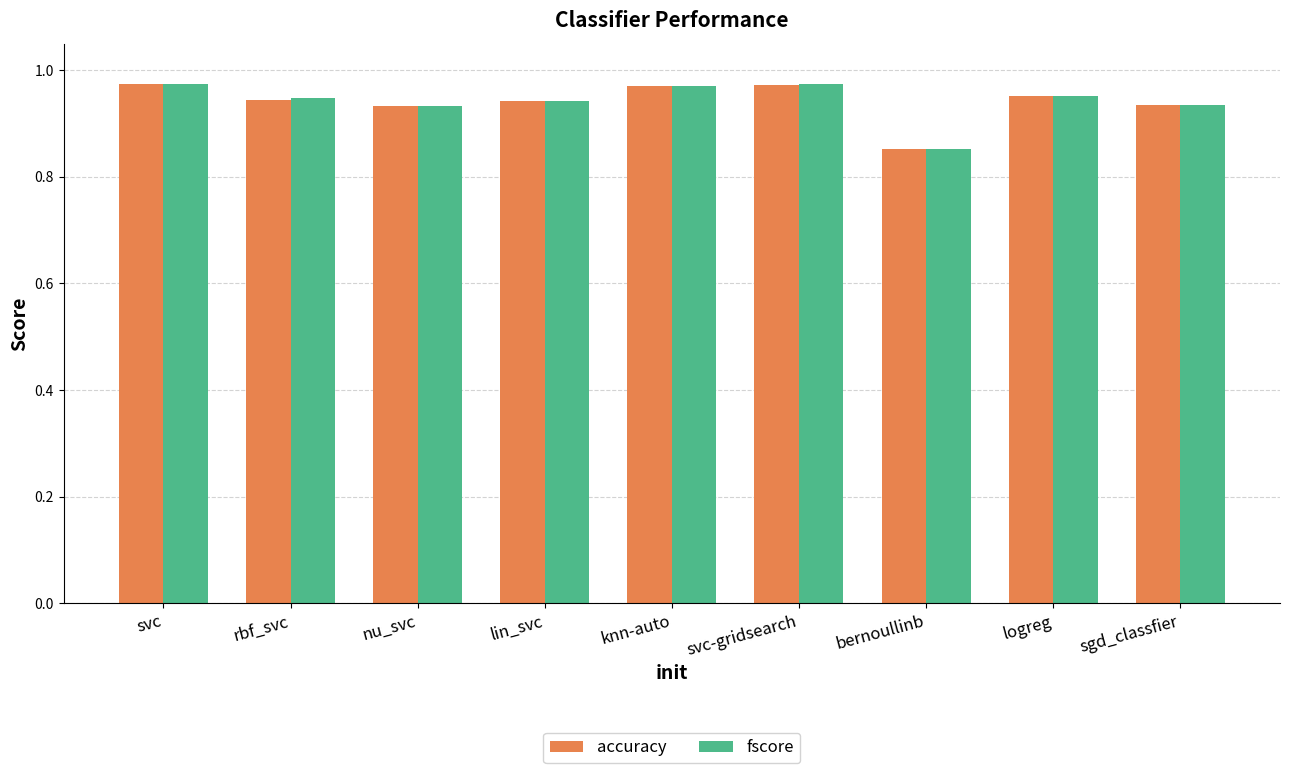

What is the label of the 4th bar from the left?

lin_svc